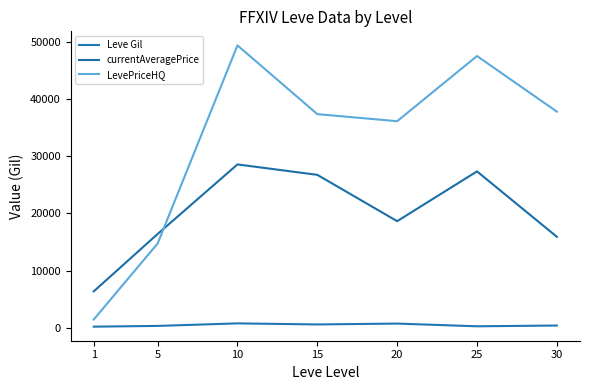

What is the difference between the currentAveragePrice values at 10 and 1?

22161.5